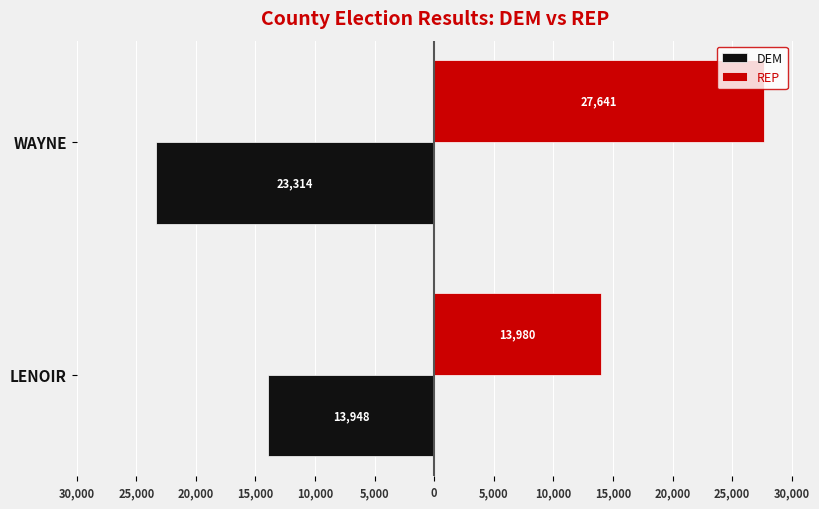

What are all the series names shown in the legend?

DEM, REP